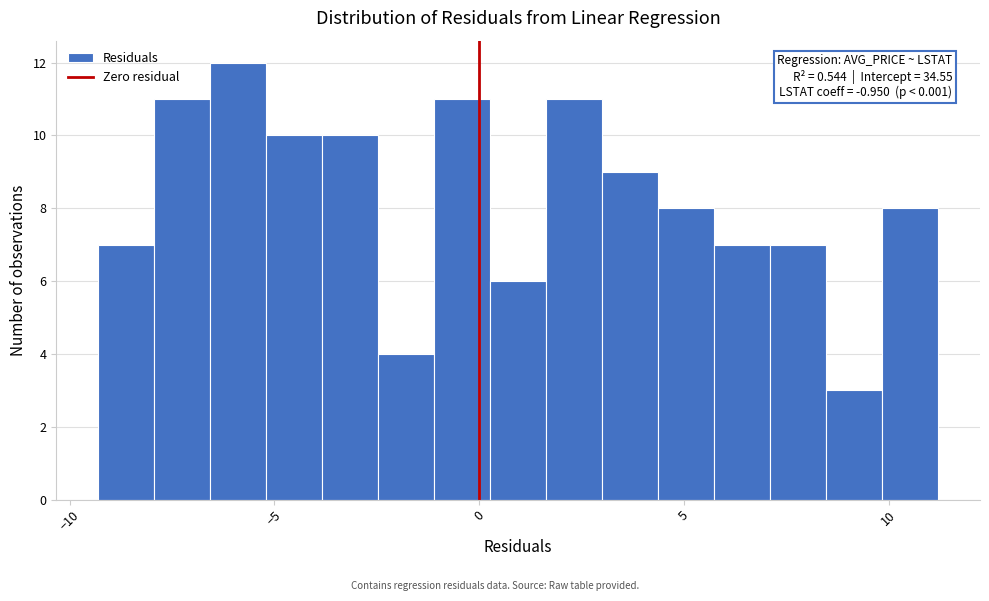

Read against the x-axis, roughly where is the centre of the tallest bar?

-6.0